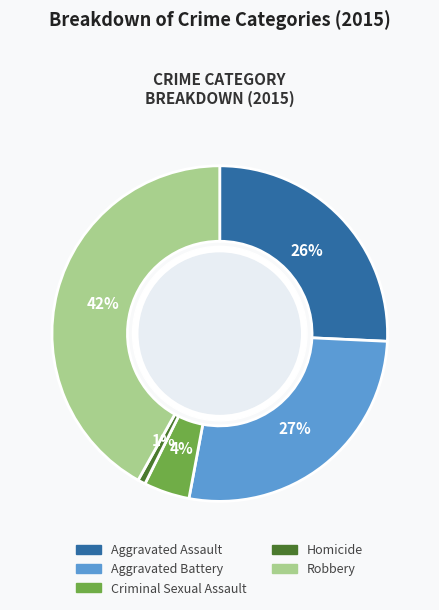

Which category has the biggest portion of the pie?

Robbery